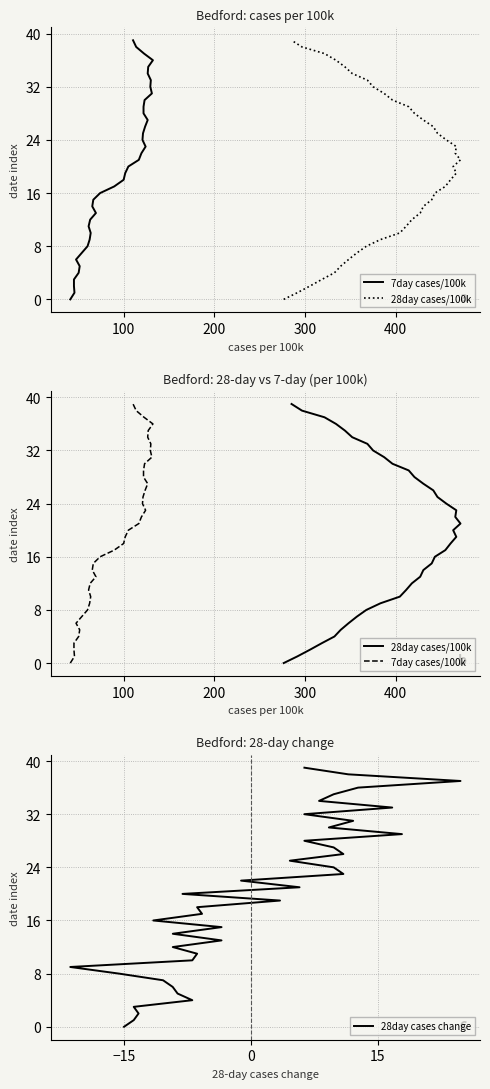

True or false: 28day cases change and 7day cases/100k intersect in this chart.

False